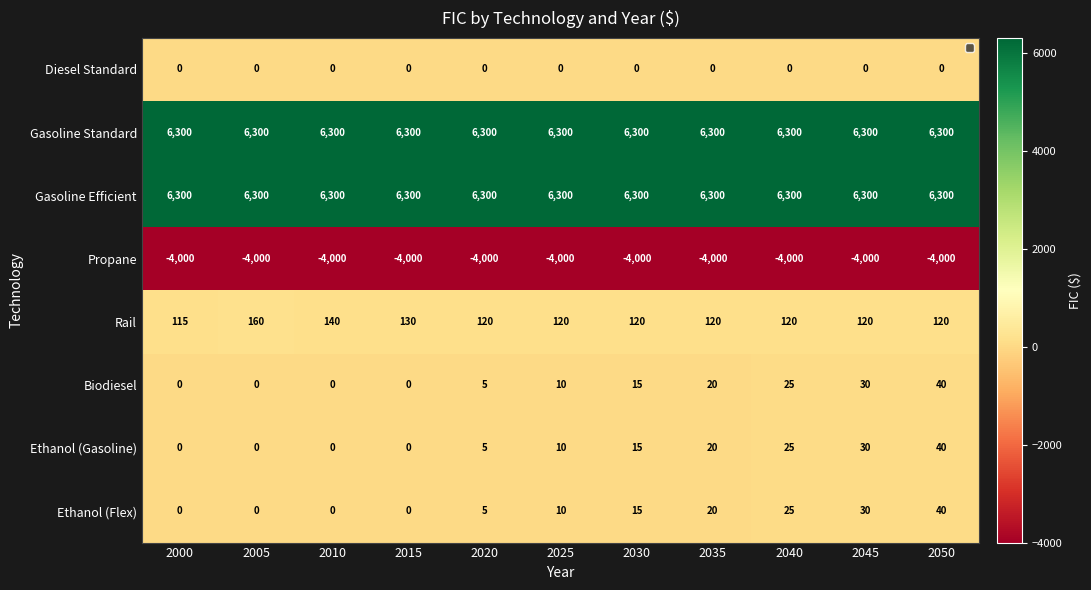

What is the greatest value displayed?

6300